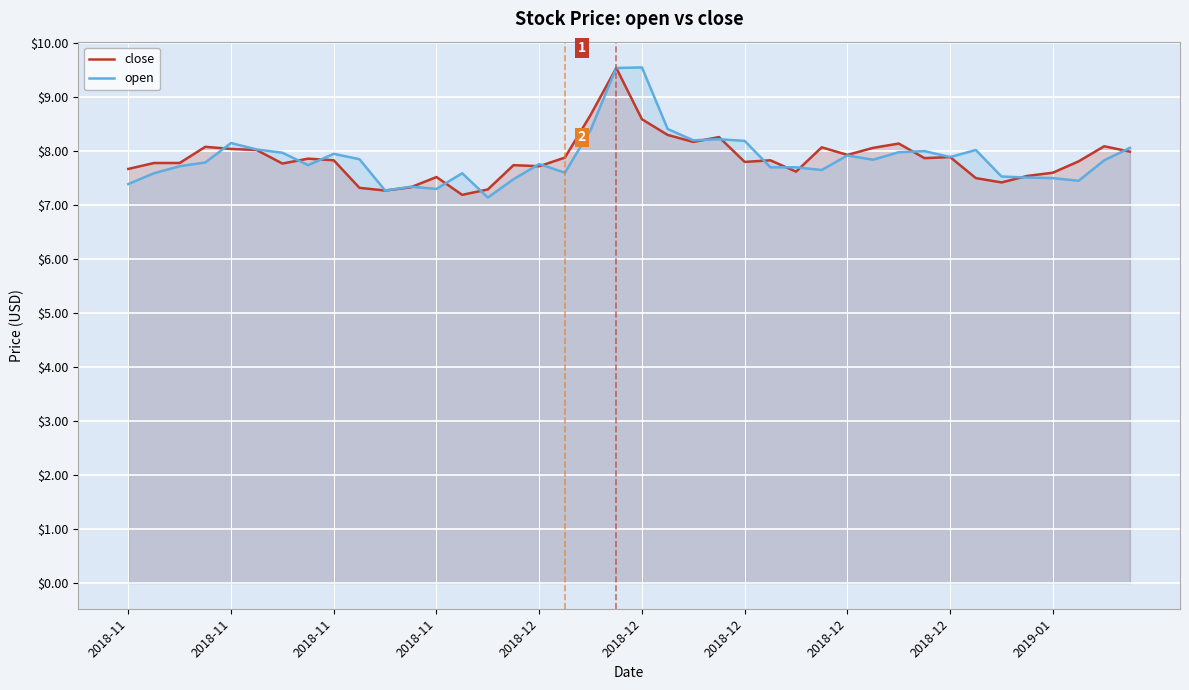

Is it true that open equals 12.5 at 11?

False